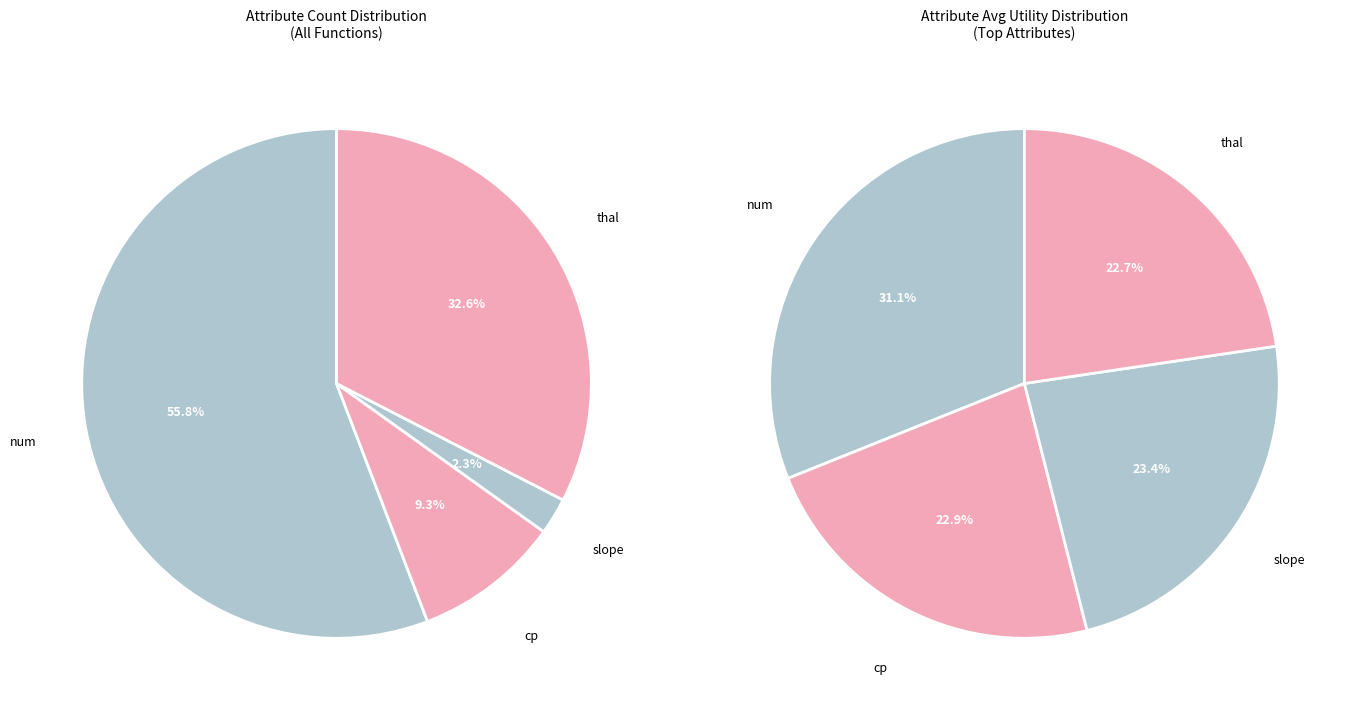

Combined, do cp and thal account for over 50%?

No